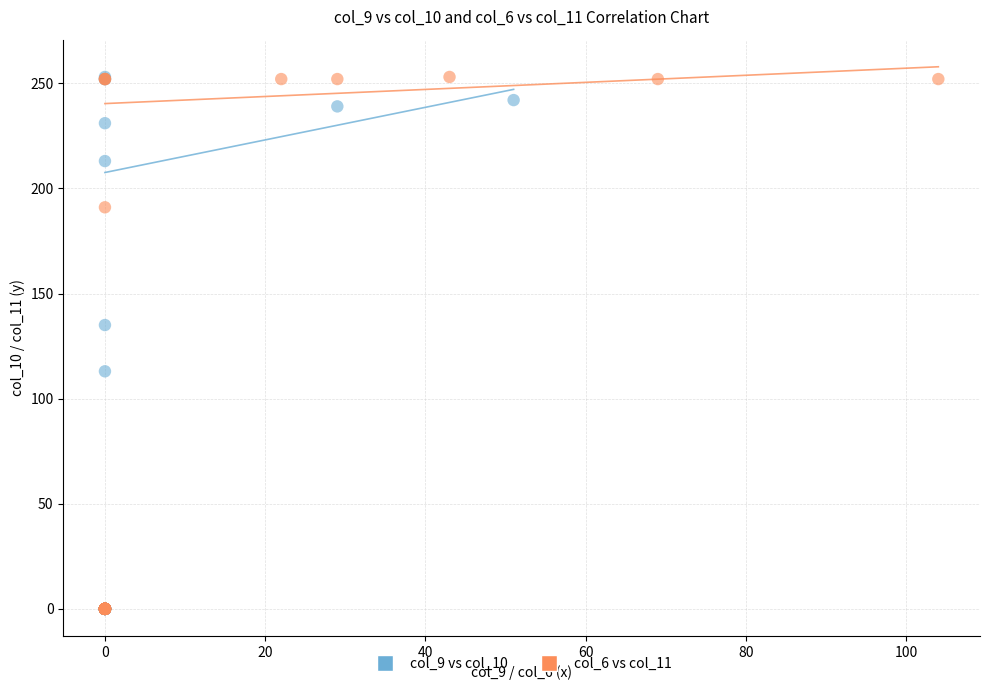

What are all the series names shown in the legend?

col_9 vs col_10, col_6 vs col_11